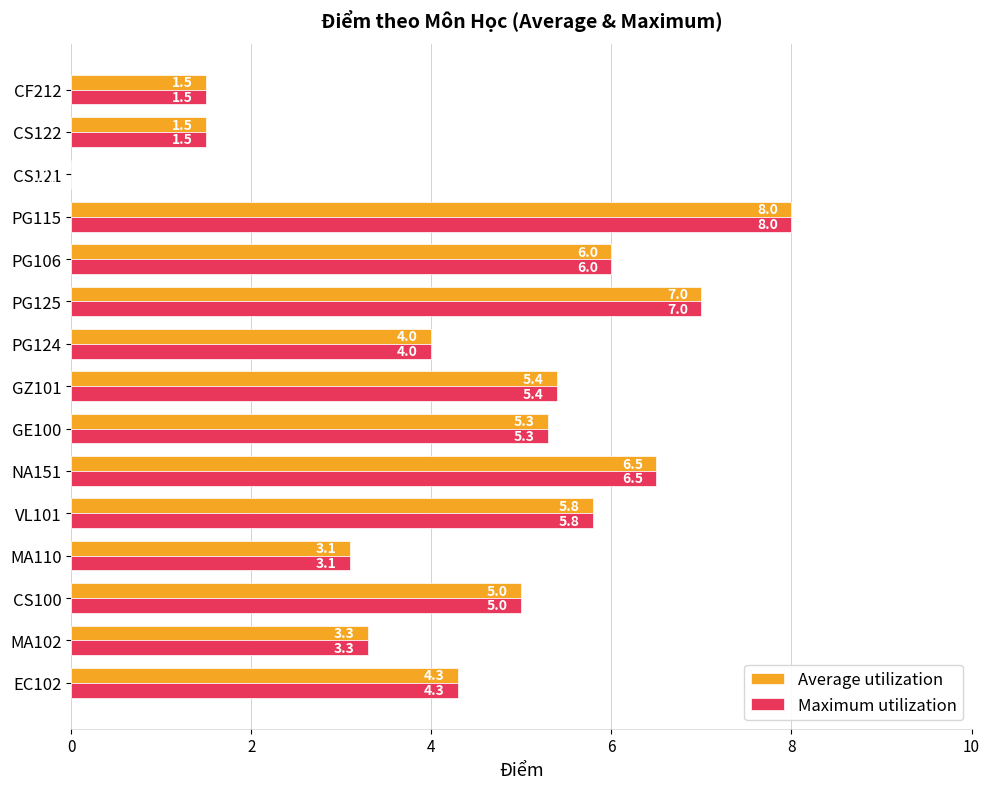

What are all the series names shown in the legend?

Average utilization, Maximum utilization